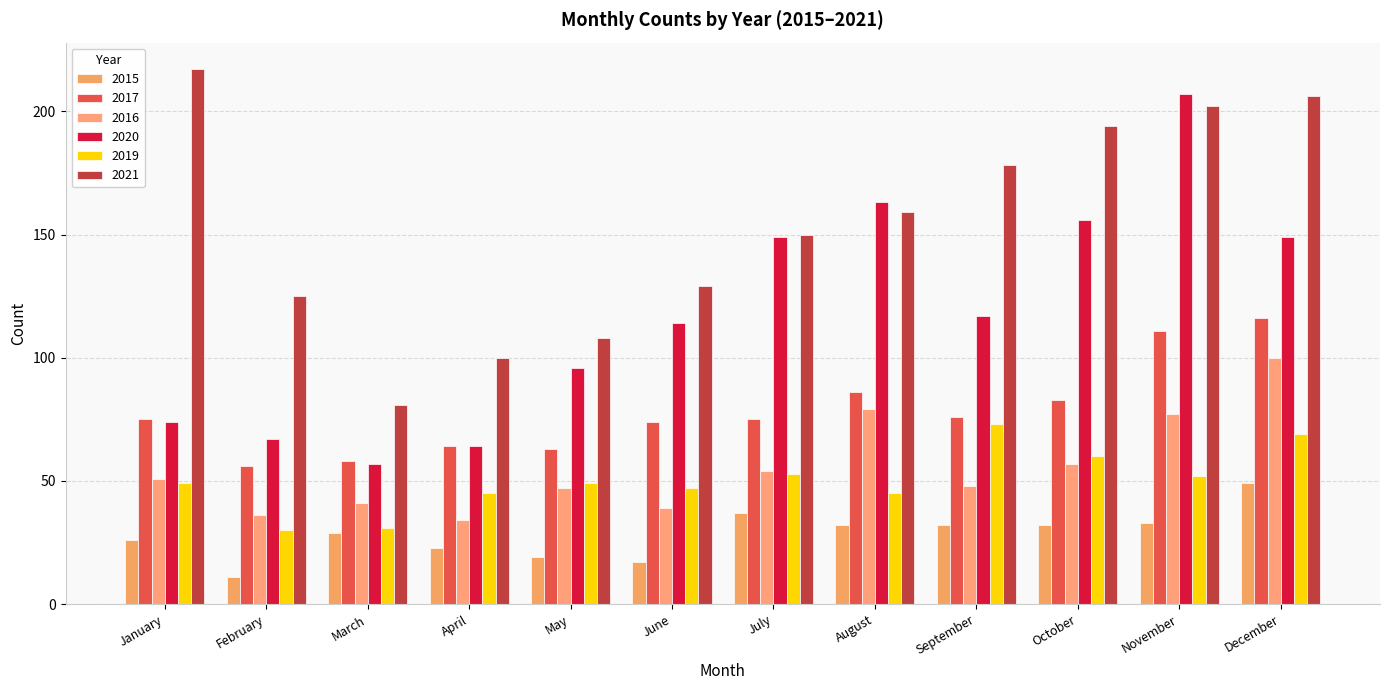

What is the difference between the second highest and second lowest values in the 2017 series?

53